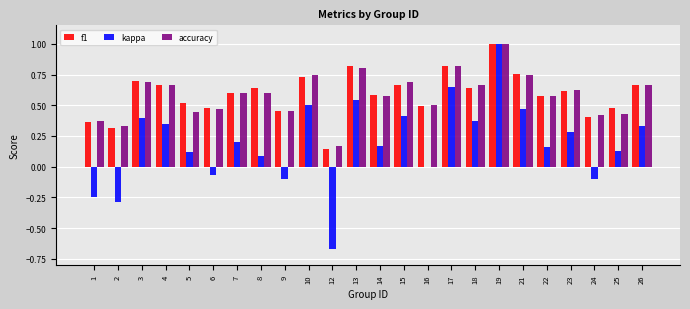

What is the sum of the accuracy values at 8 and 3?

1.3